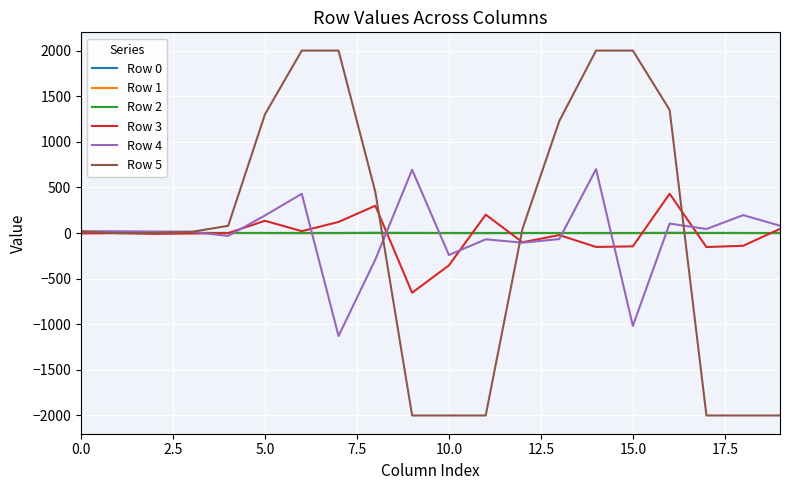

Does the chart display data point markers on the line(s)?

No